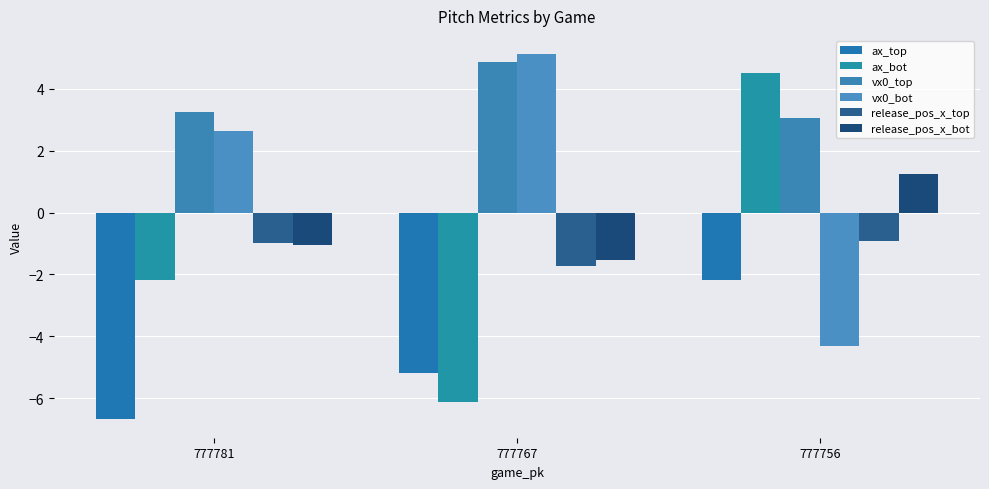

How many data points does each series have?

3